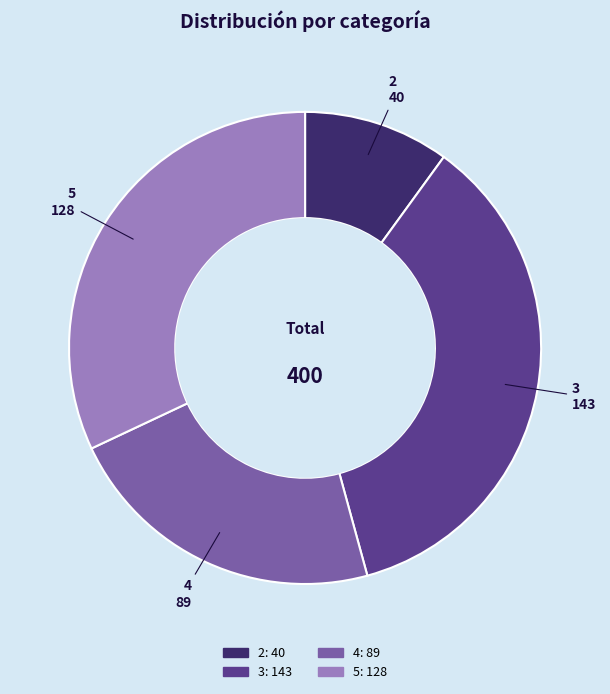

Which has a higher value, 3 or 2?

3